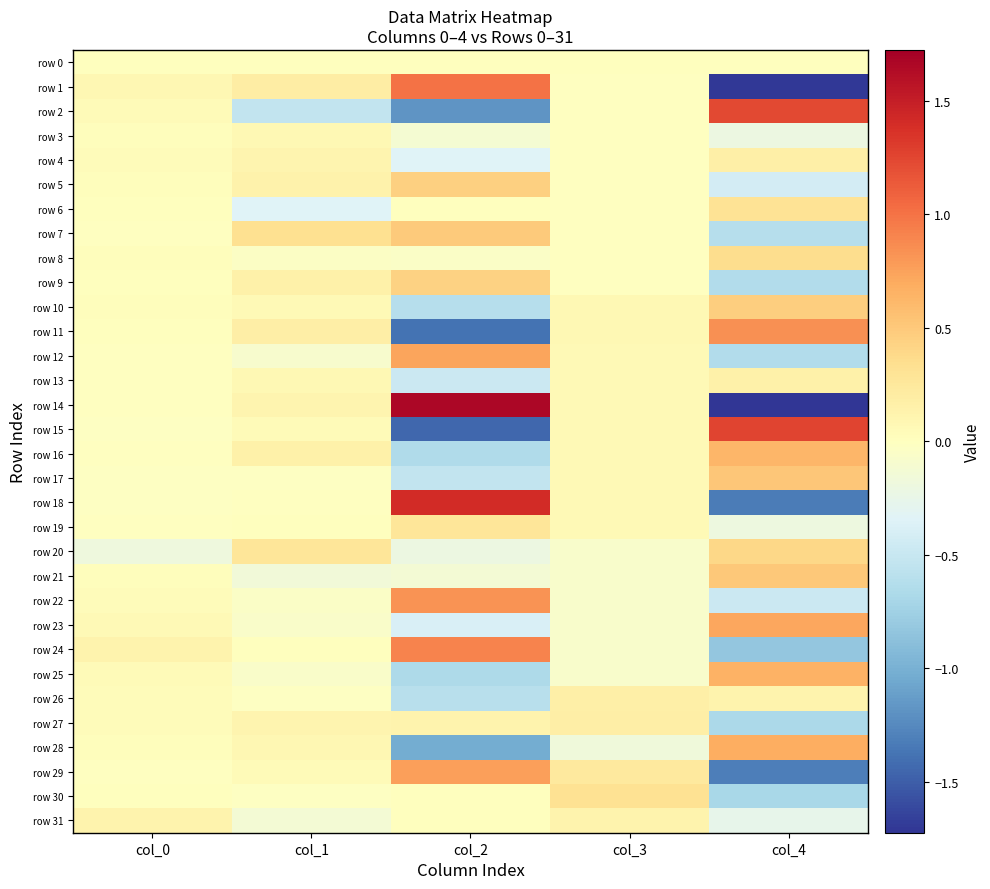

Which has a higher value, col_2 or col_0?

col_2